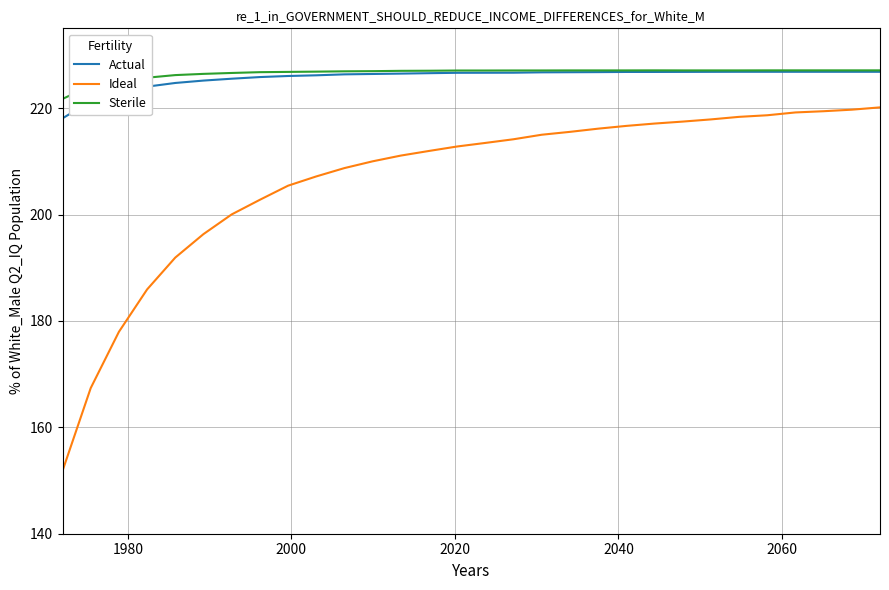

Which series has the widest spread of values?

Ideal